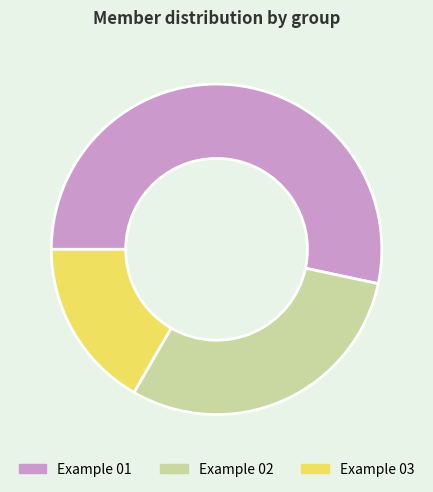

Which category has the biggest portion of the pie?

Example 01